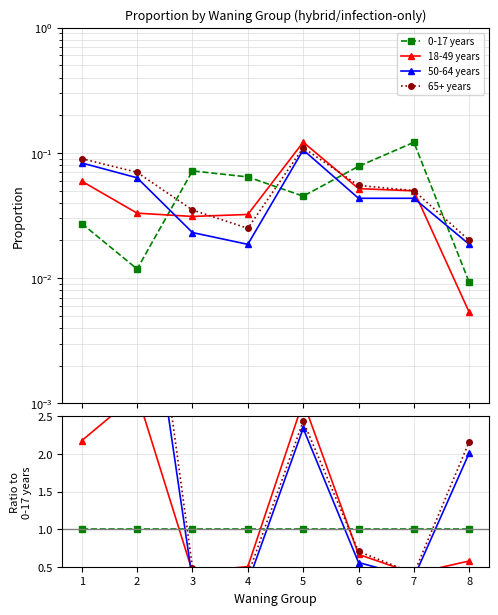

How many interior local valleys does the 50-64 years series have?

2